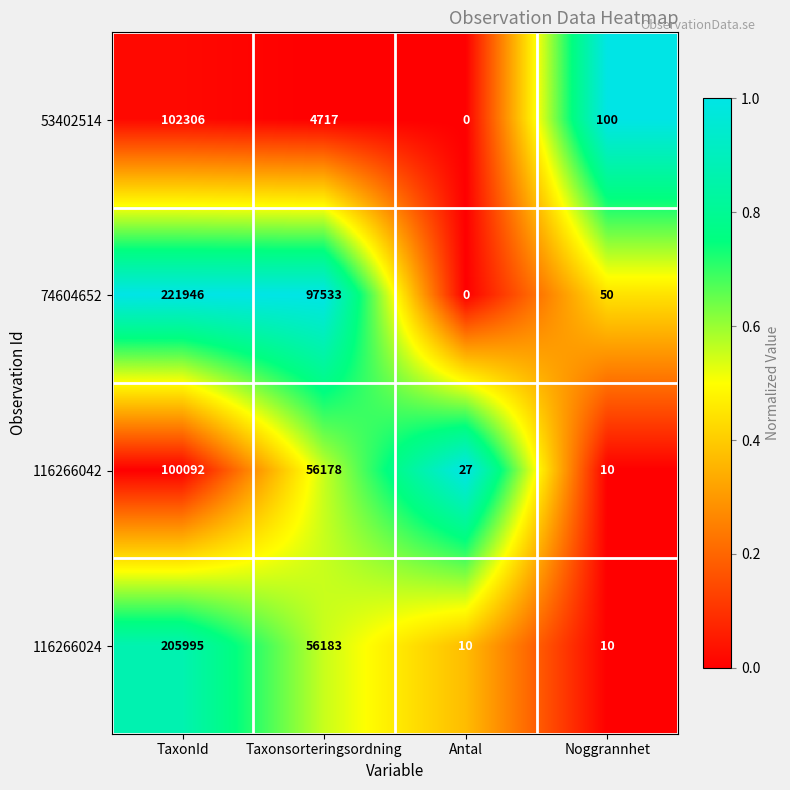

What is the difference between the highest and lowest values at TaxonId?

121854